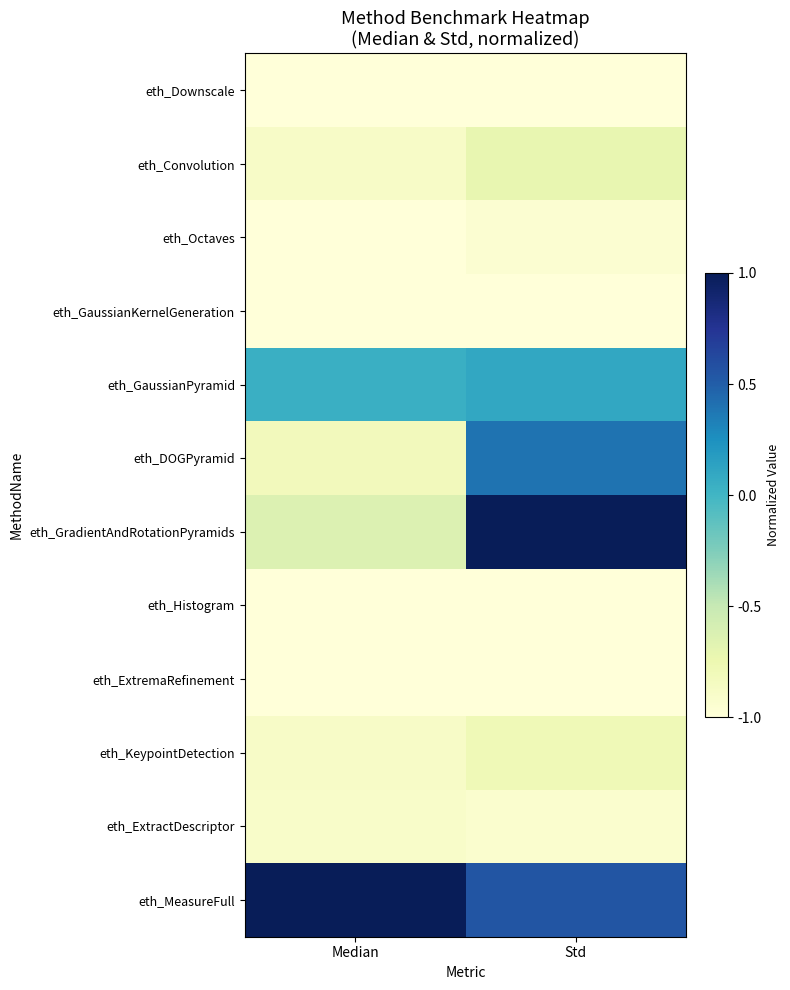

At how many categories does at least one series exceed 0?

2